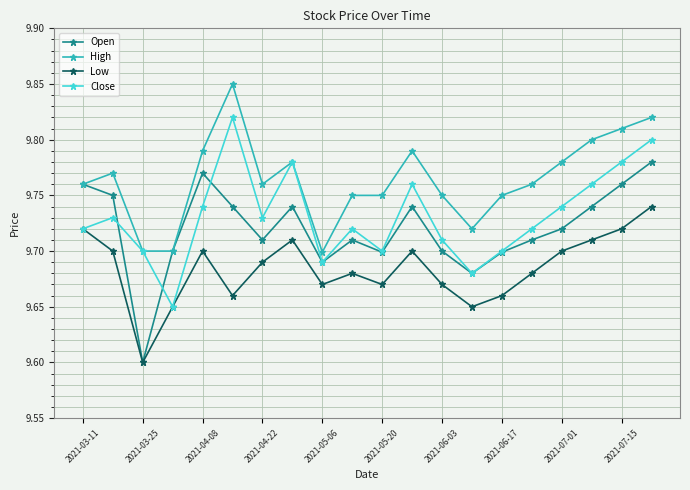

True or false: High and Low intersect in this chart.

False